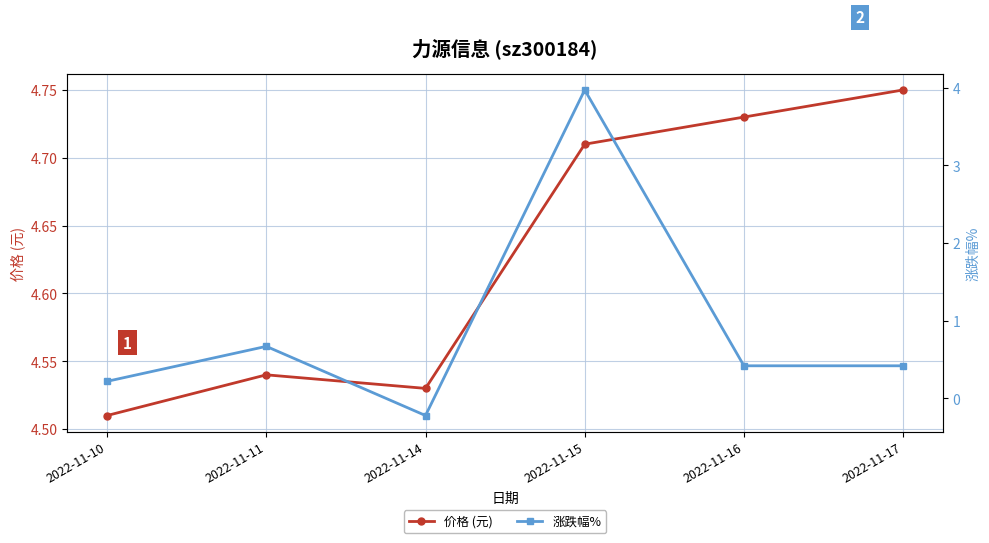

At which label does 价格 (元) reach its minimum?

2022-11-10